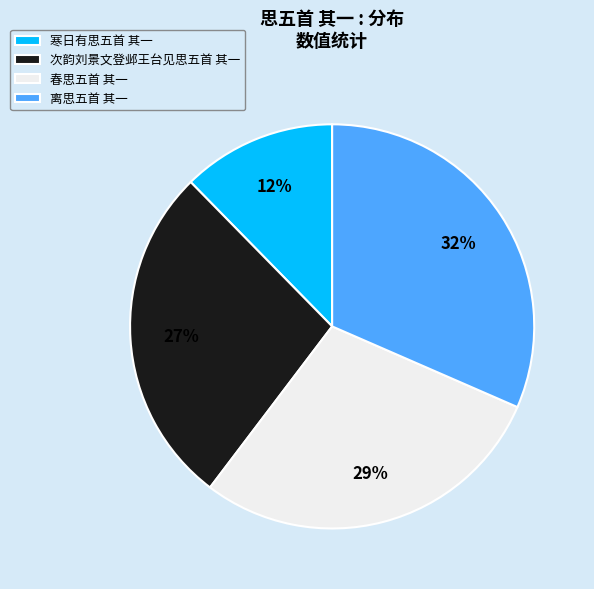

How many slices are in this pie chart?

4